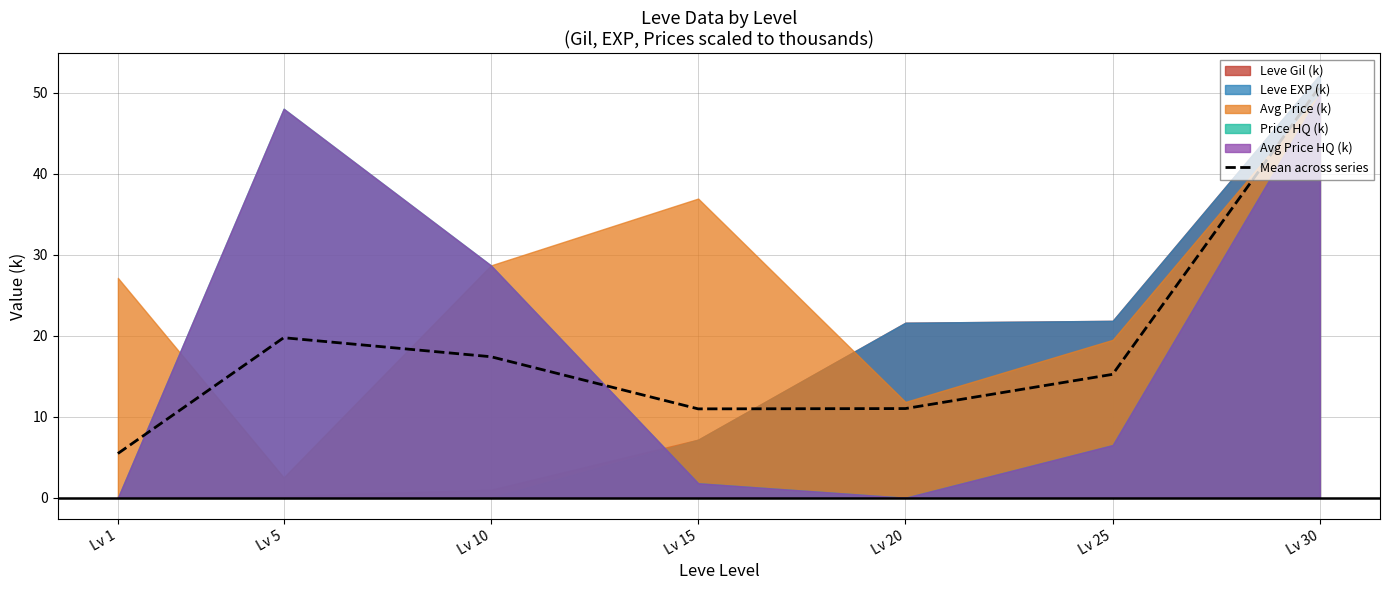

Reading left to right, extract all data points from this chart.

5.5	19.7	17.4	11.0	11.0	15.2	50.8